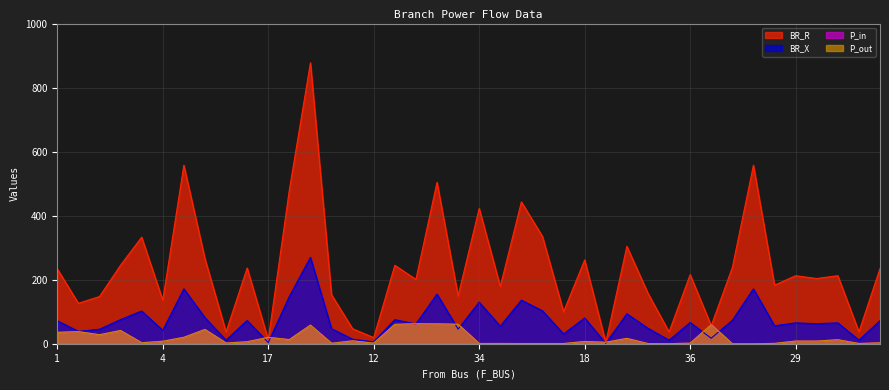

The BR_X series shows 30.8 at 21. True or false?

False